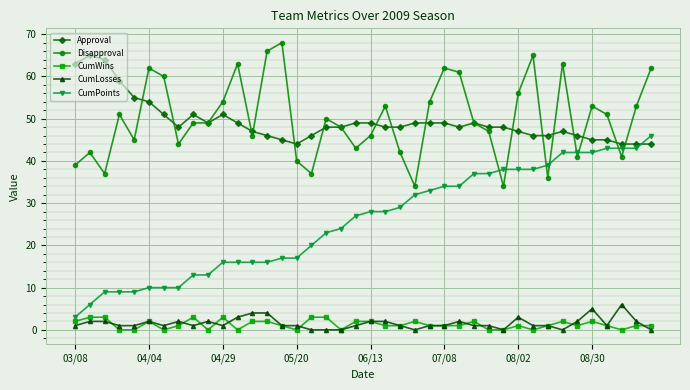

True or false: Disapproval has more than 2 points higher than both neighbors.

True